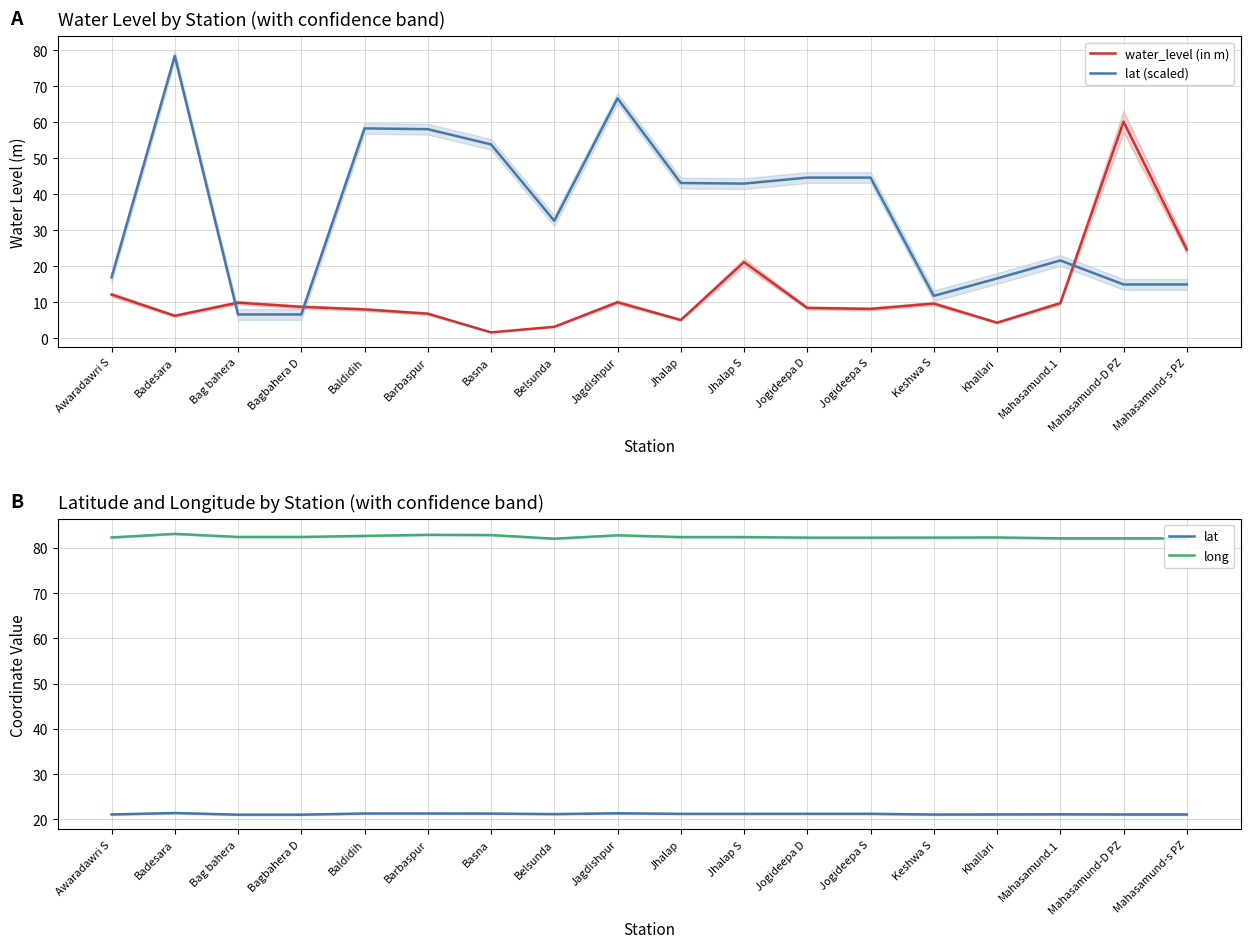

What position from the right is Basna?

12